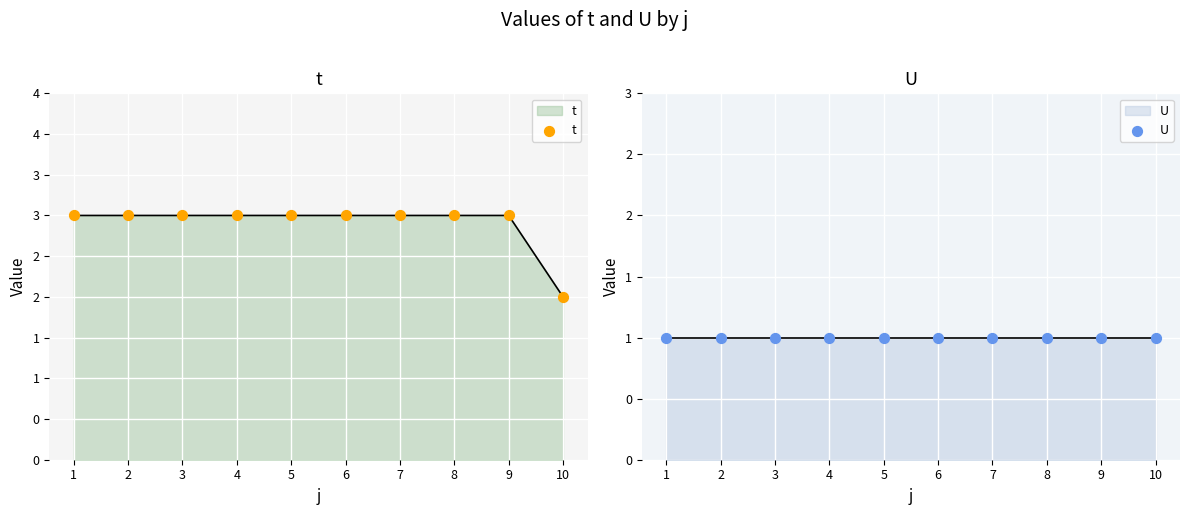

At which category is the sum across all series the highest?

1